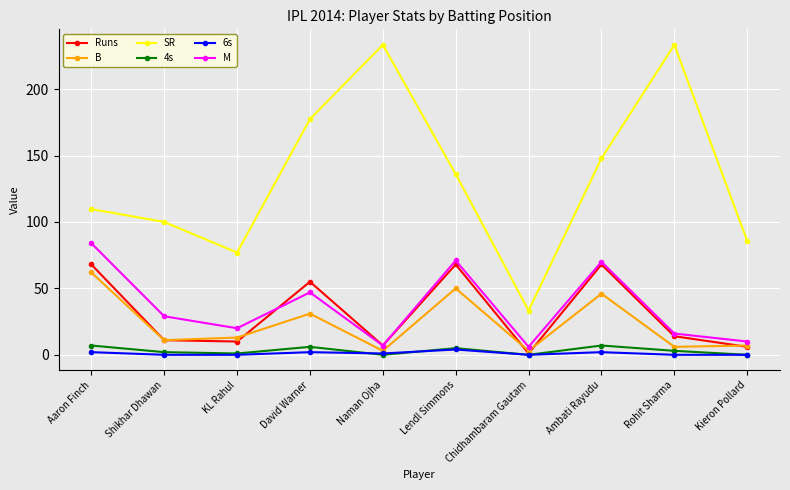

In Runs, how many points are higher than both neighbors (excluding endpoints)?

3